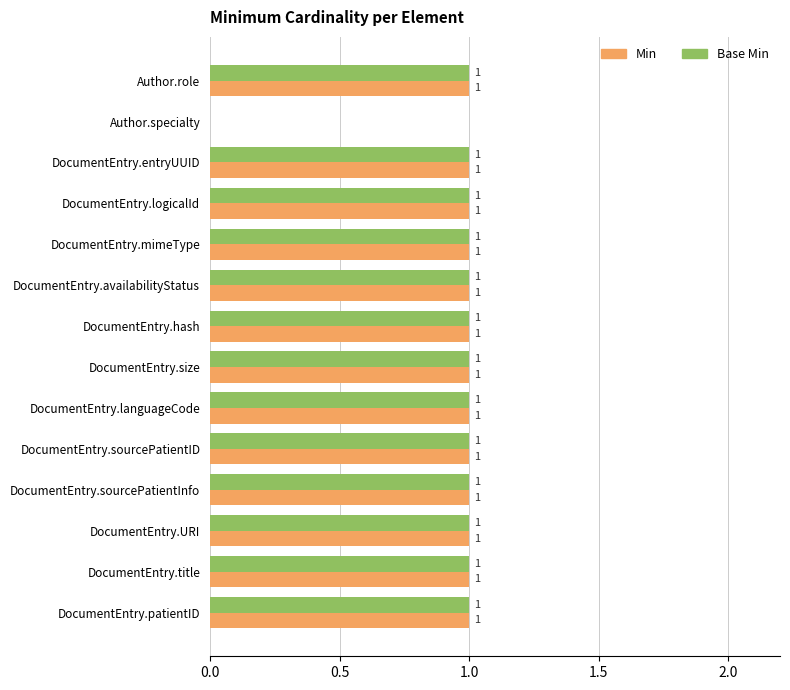

What is the sum of all Min values?

13